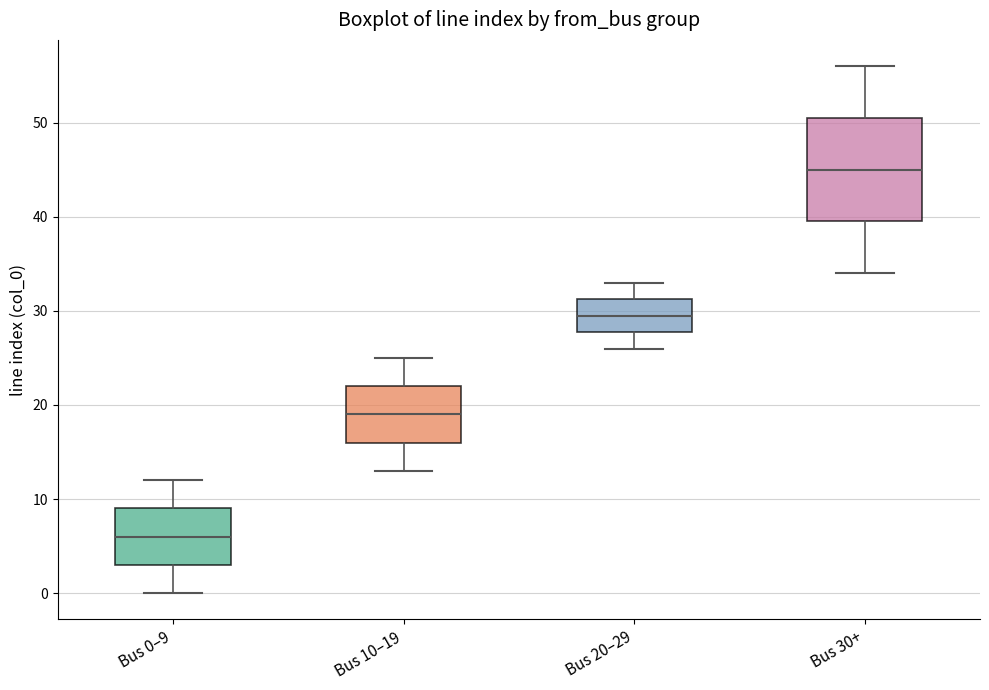

Reading left to right, transcribe this box plot: for each box, give where its median line is, the range the box spans, and where its two whiskers end, as read against the y-axis. The values are not printed on the chart, so give them approximately, as read against the axis.

Bus 0–9: median 6, box 3 to 9, whiskers 0 to 12
Bus 10–19: median 19, box 16 to 22, whiskers 13 to 25
Bus 20–29: median 30, box 28 to 31, whiskers 26 to 33
Bus 30+: median 45, box 40 to 51, whiskers 34 to 56